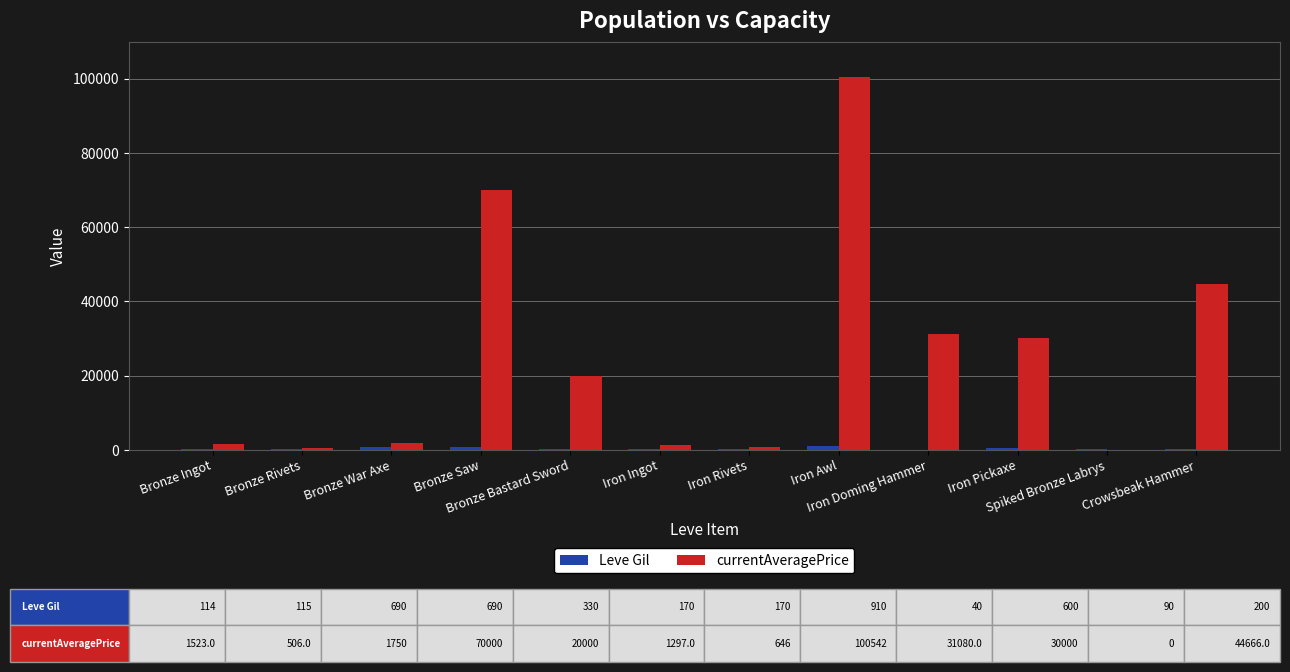

Which series has the largest total across all categories?

currentAveragePrice